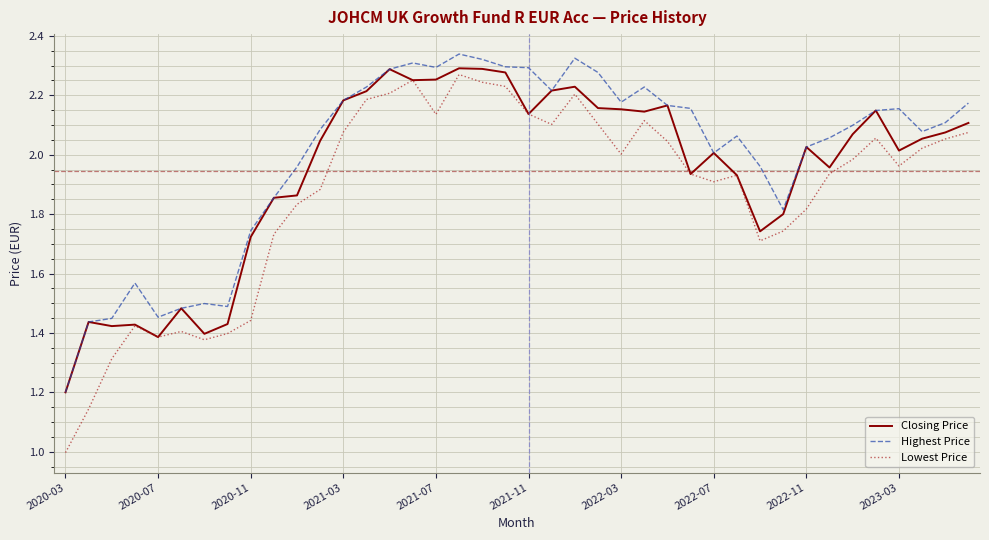

How many categories are shown in the chart?

40